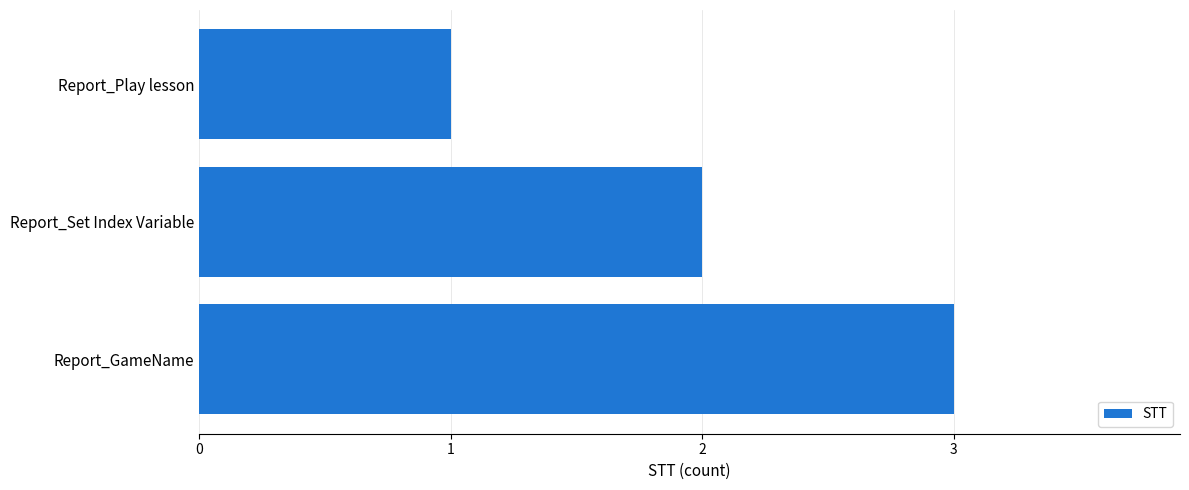

Which label corresponds to the largest value in the chart?

Report_GameName